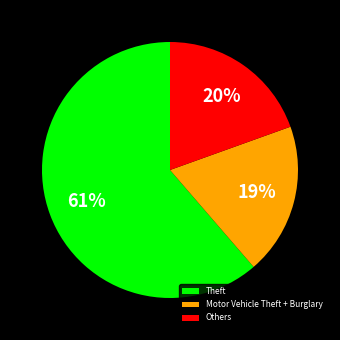

Is the sum of Theft and Motor Vehicle Theft + Burglary greater than half?

Yes